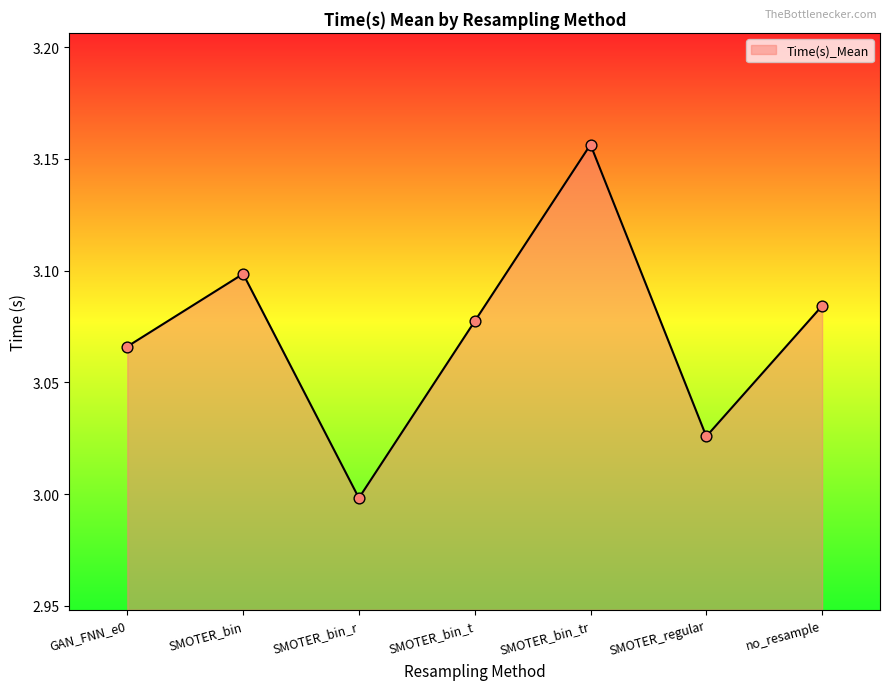

What is the ratio of the value at SMOTER_bin_t to the value at SMOTER_bin?

1.0